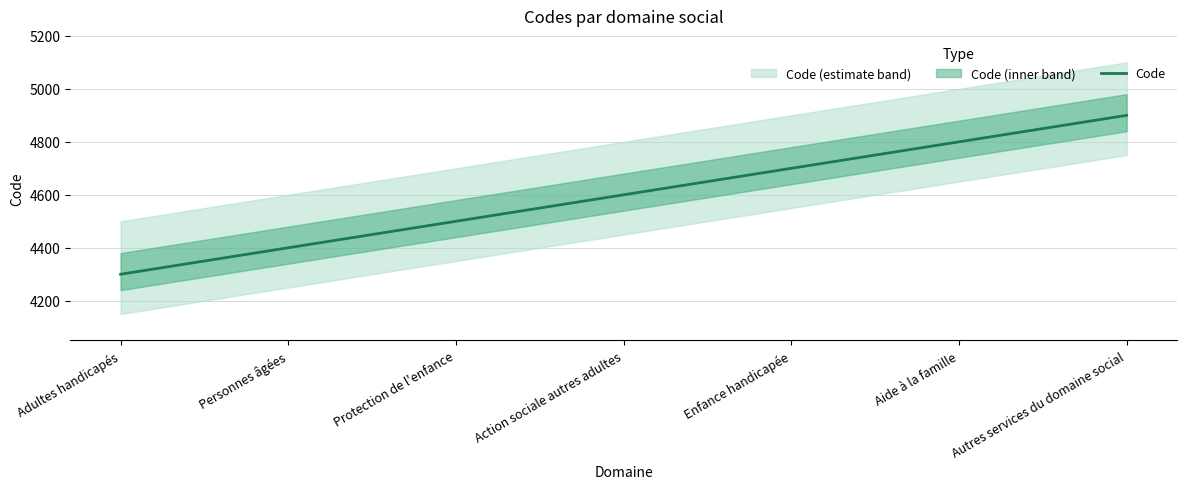

True or false: the data shows 1576 at Protection de l'enfance.

False